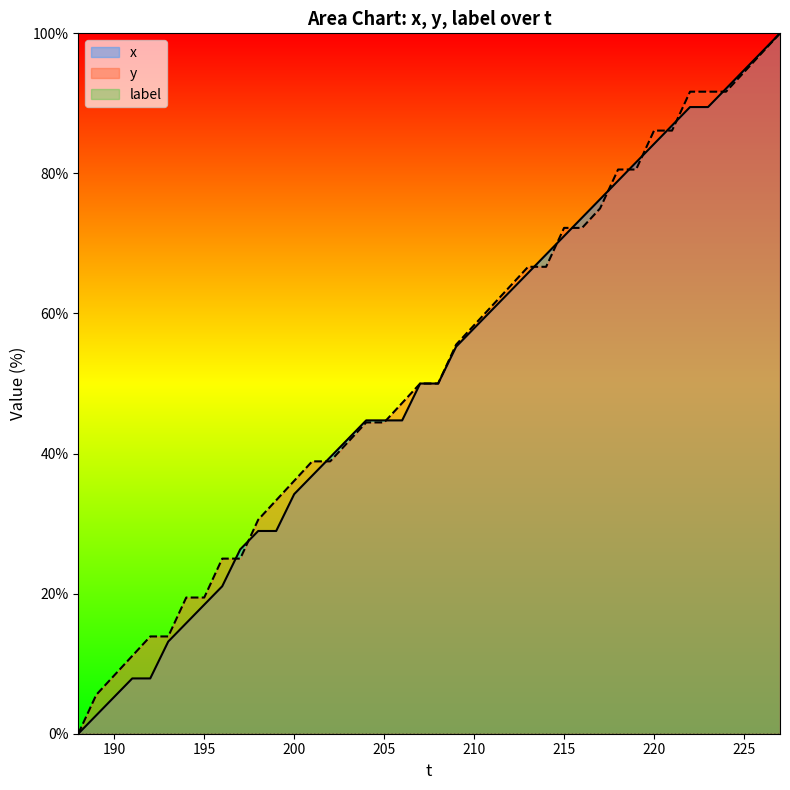

What is the difference between the highest and lowest values at 205?

44.7